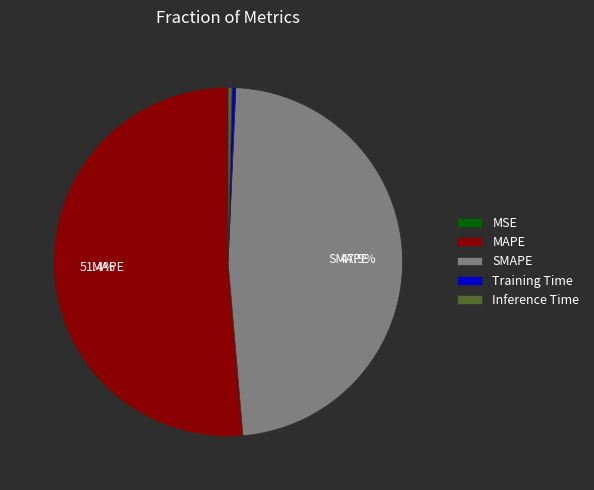

Is the sum of MAPE and Training Time greater than half?

Yes